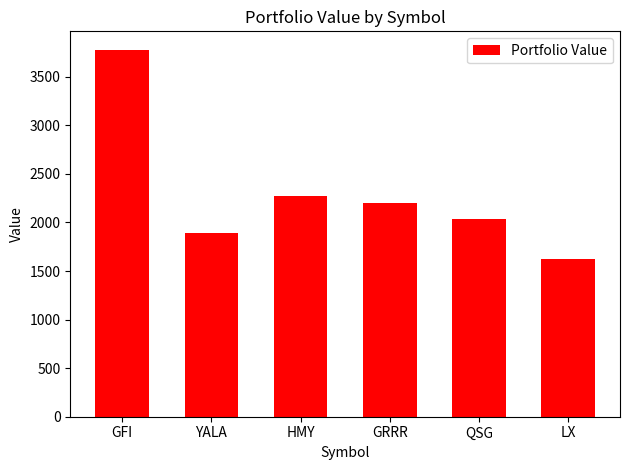

What is the value of the 3rd bar from the left?

2273.6